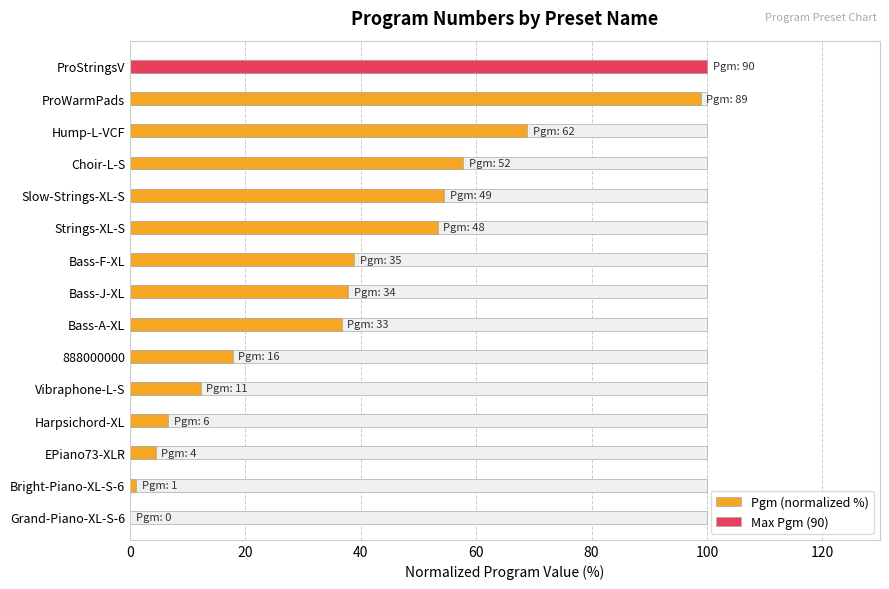

Reading left to right, what are all the values shown in this chart?

0.0	1.1	4.4	6.7	12.2	17.8	36.7	37.8	38.9	53.3	54.4	57.8	68.9	98.9	100.0